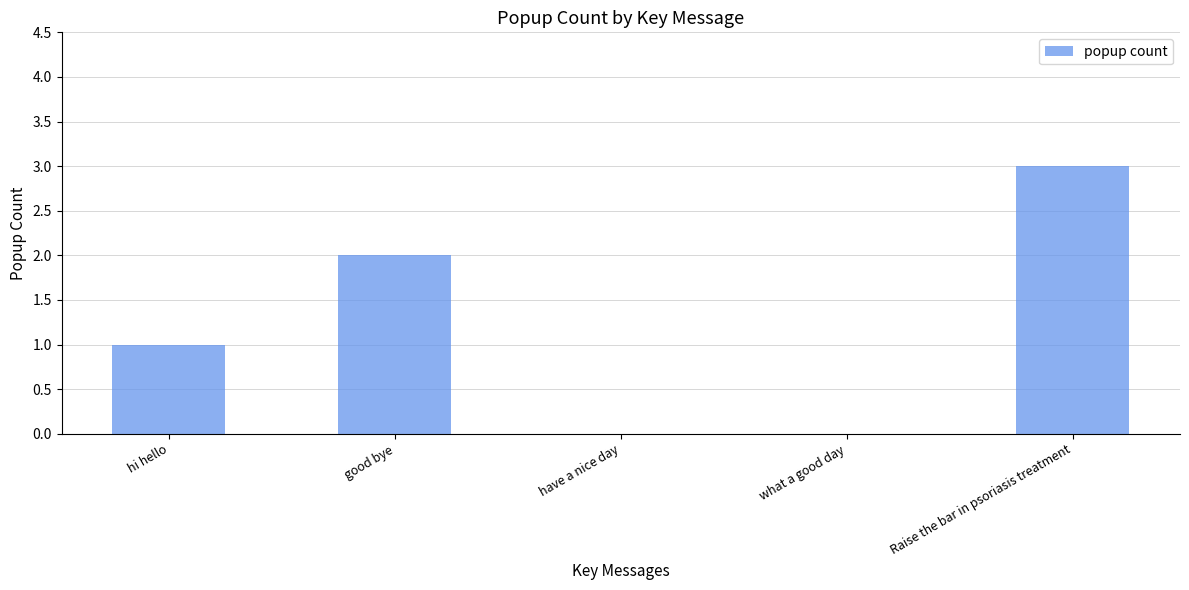

Are the bars horizontal?

No